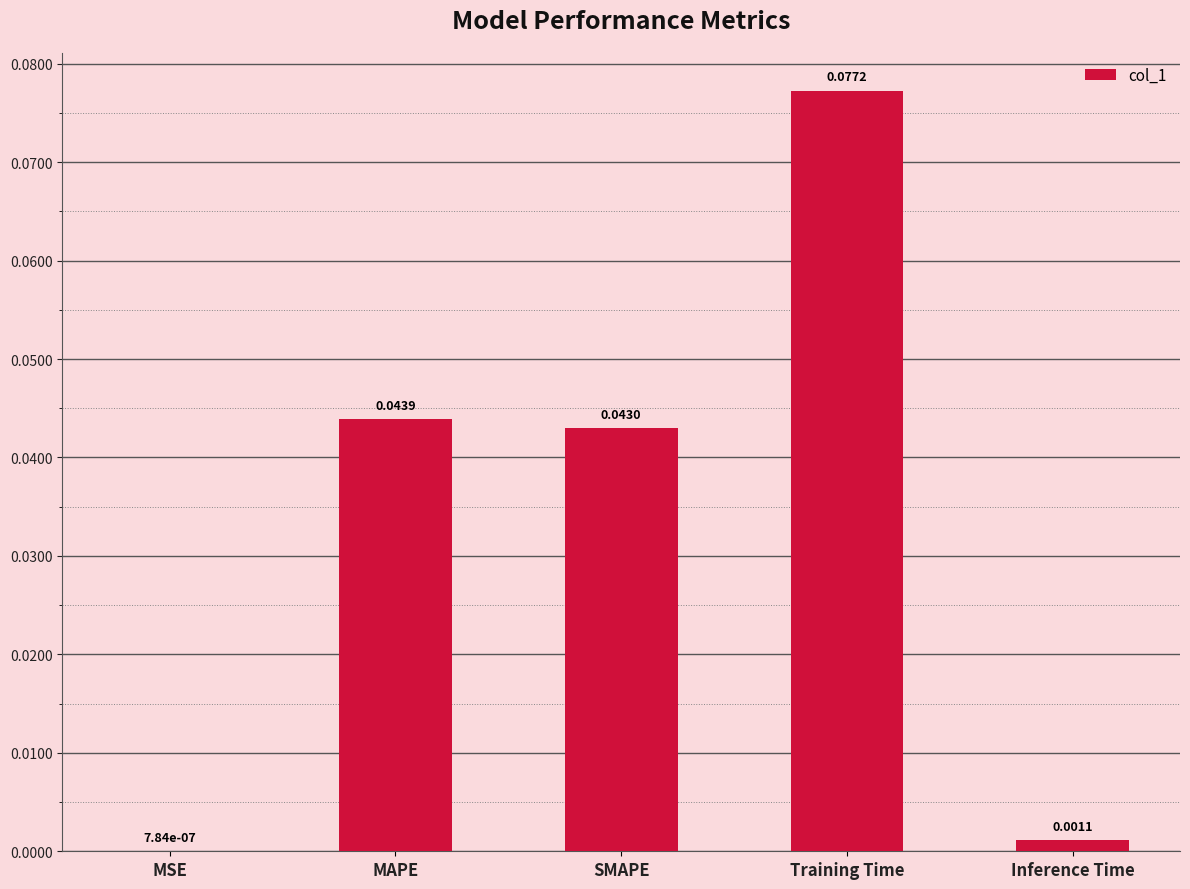

At which category does the chart reach its peak across all series?

Training Time